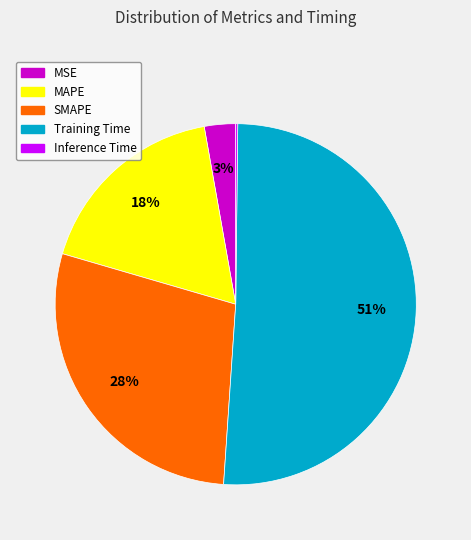

Is Training Time the majority of the pie?

Yes